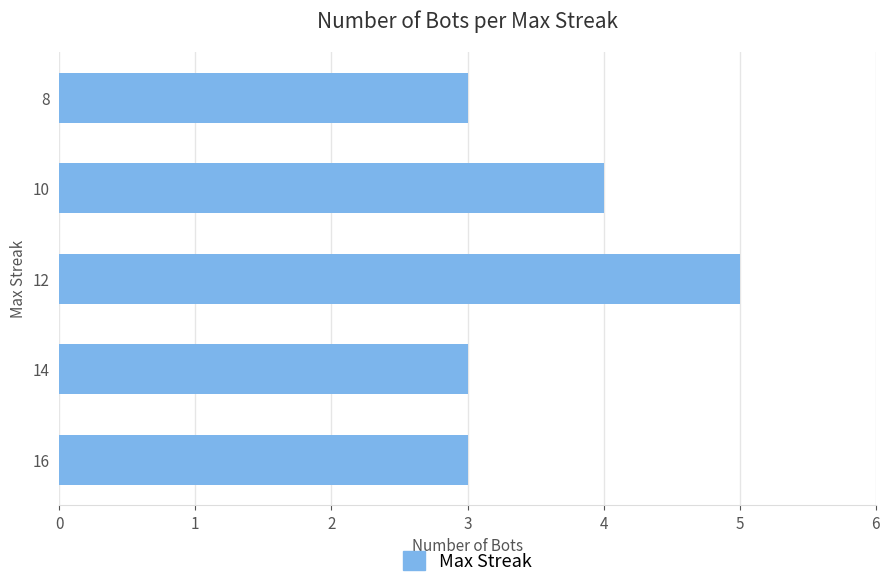

Count the values in the range 3 to 4.

4